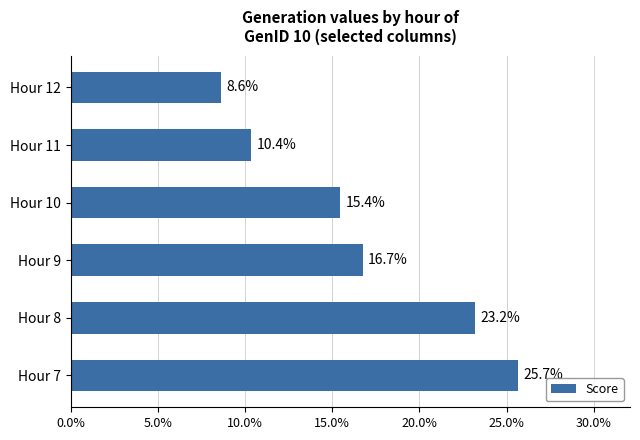

Reading top to bottom, transcribe all the data shown in this chart.

Hour 12=8.6	Hour 11=10.4	Hour 10=15.4	Hour 9=16.7	Hour 8=23.2	Hour 7=25.7